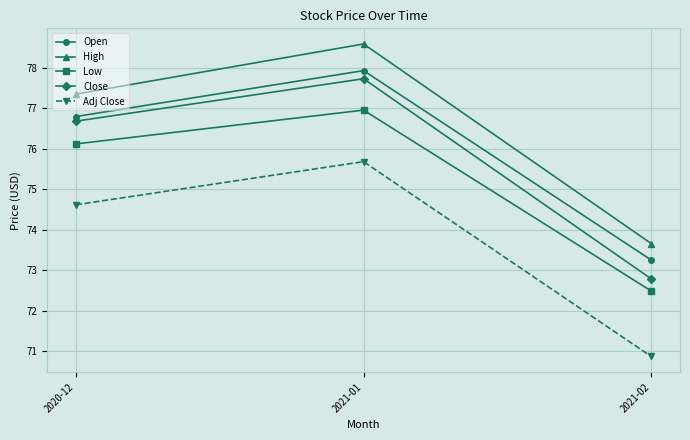

Reading left to right, transcribe all the data shown in this chart.

Open: 76.8	77.9	73.3
High: 77.3	78.6	73.7
Low: 76.1	77.0	72.5
Close: 76.7	77.7	72.8
Adj Close: 74.6	75.7	70.9